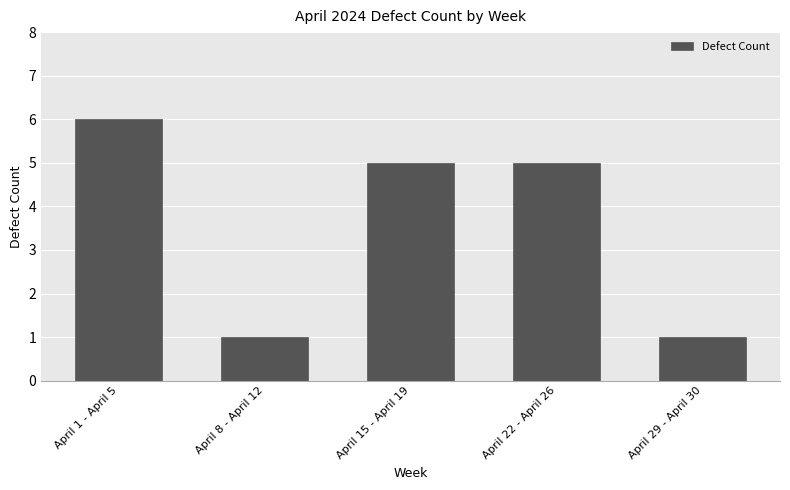

What is the change in value from April 8 - April 12 to April 15 - April 19?

+4